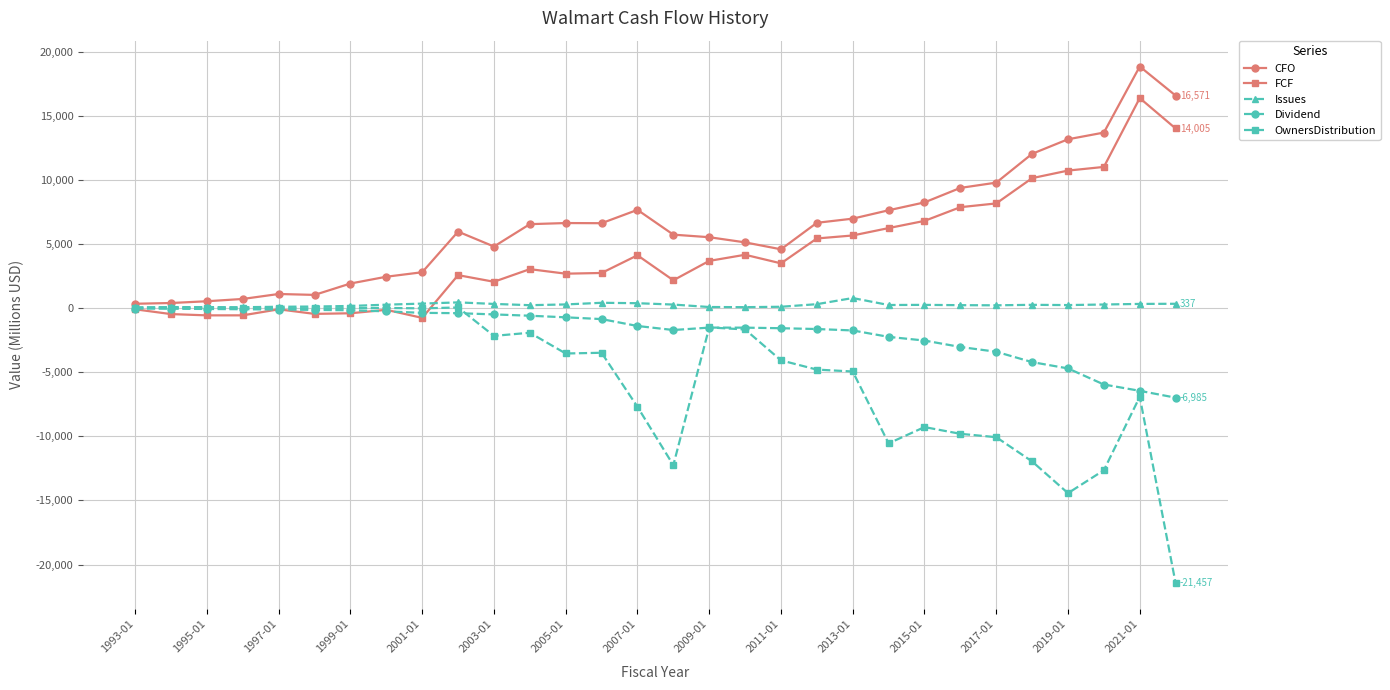

Which series has the largest total across all categories?

CFO